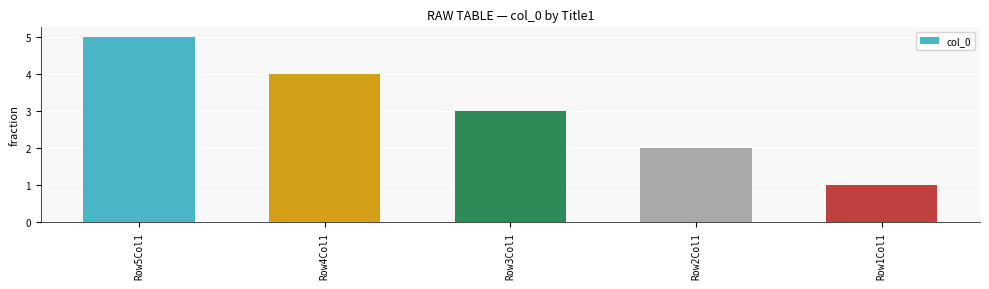

What position from the left is Row5Col1?

1